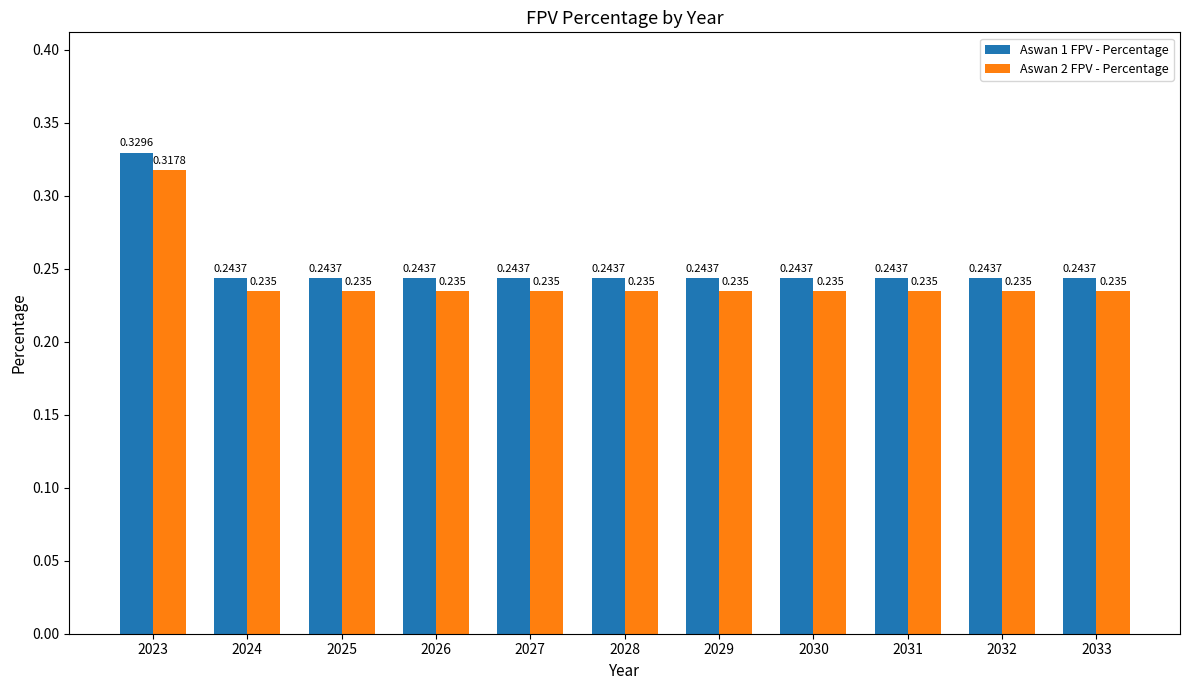

Is the value of Aswan 1 FPV - Percentage at 2027 greater than the value of Aswan 2 FPV - Percentage at 2030?

Yes